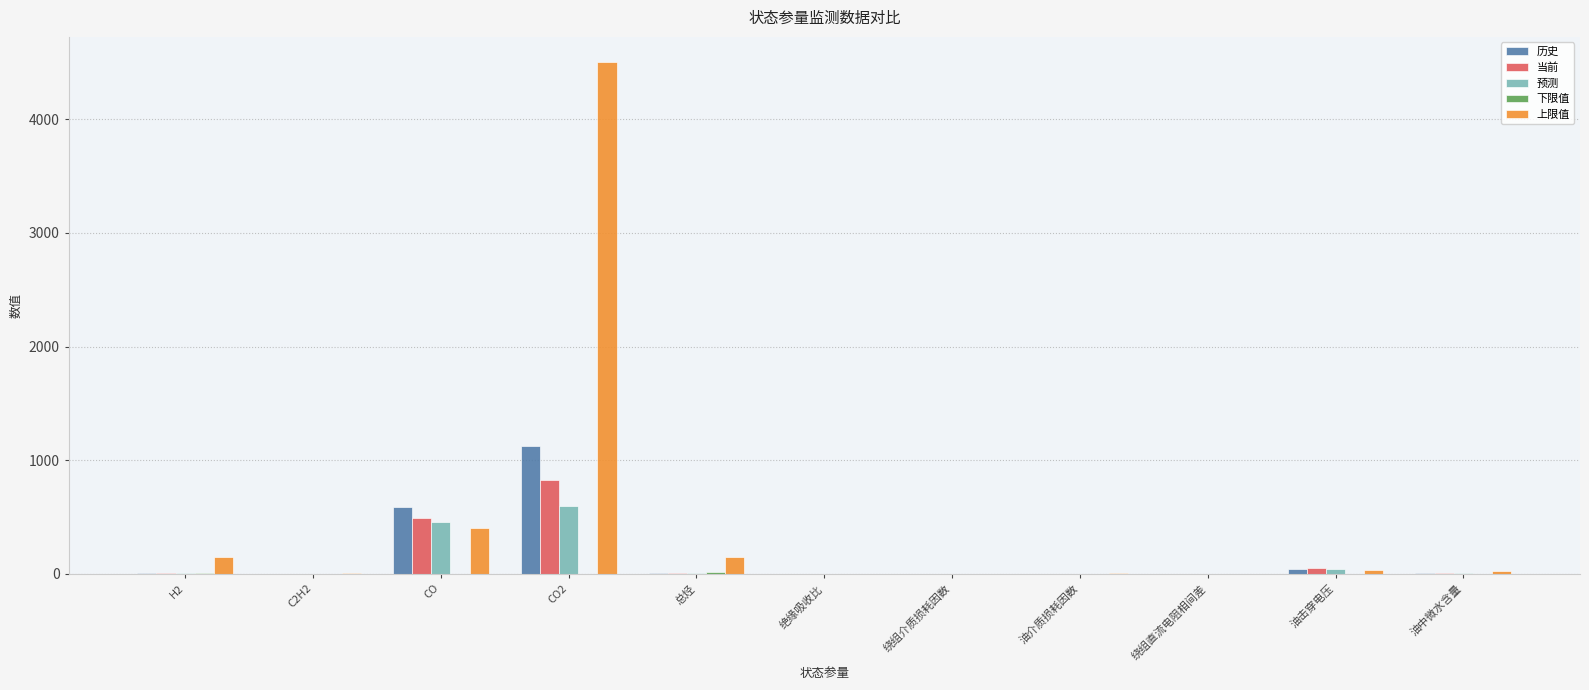

At which label does 历史 reach its peak?

CO2